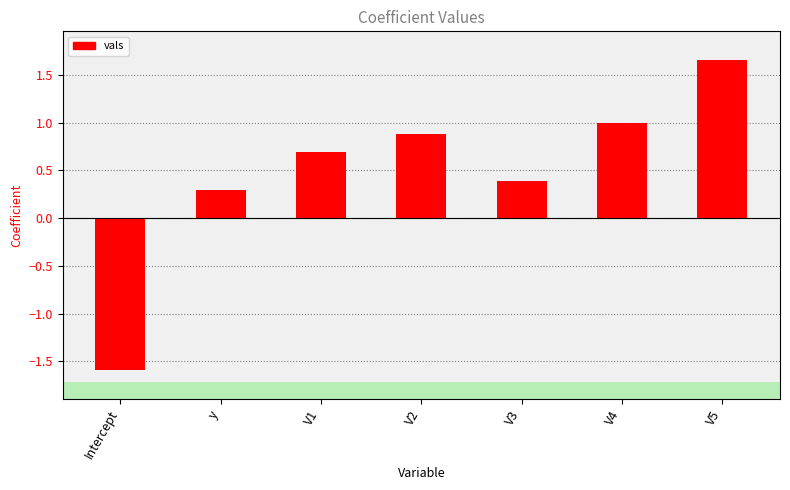

What is the change in value from y to V4?

+0.7